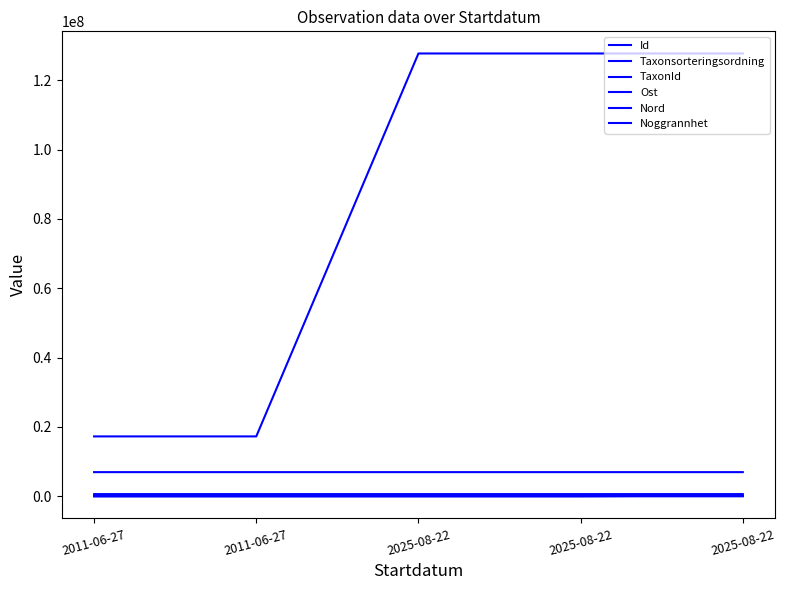

Reading right to left, what are all the values shown in this chart?

Id: 127743800	127743799	127743798	17269428	17269426
Taxonsorteringsordning: 80148	79083	80188	77258	78569
TaxonId: 229497	6425	6458	6446	6458
Ost: 628093	628049	627953	628024	628024
Nord: 6962344	6962396	6962369	6962390	6962390
Noggrannhet: 5	10	50	100	100